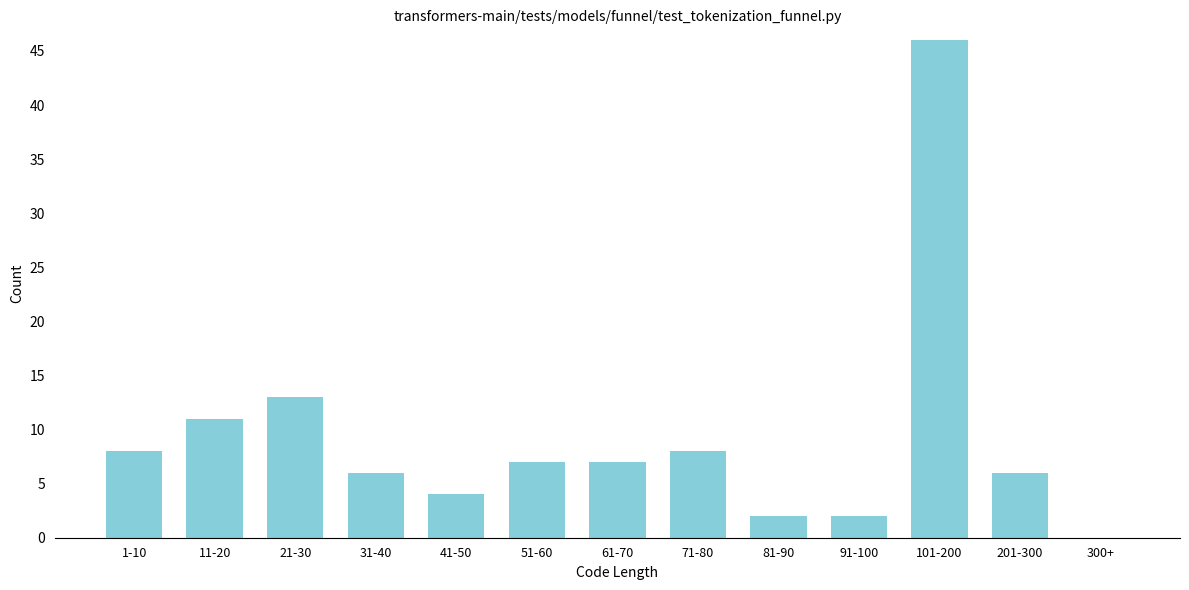

Reading right to left, extract all data points from this chart.

300+=0	201-300=6	101-200=46	91-100=2	81-90=2	71-80=8	61-70=7	51-60=7	41-50=4	31-40=6	21-30=13	11-20=11	1-10=8